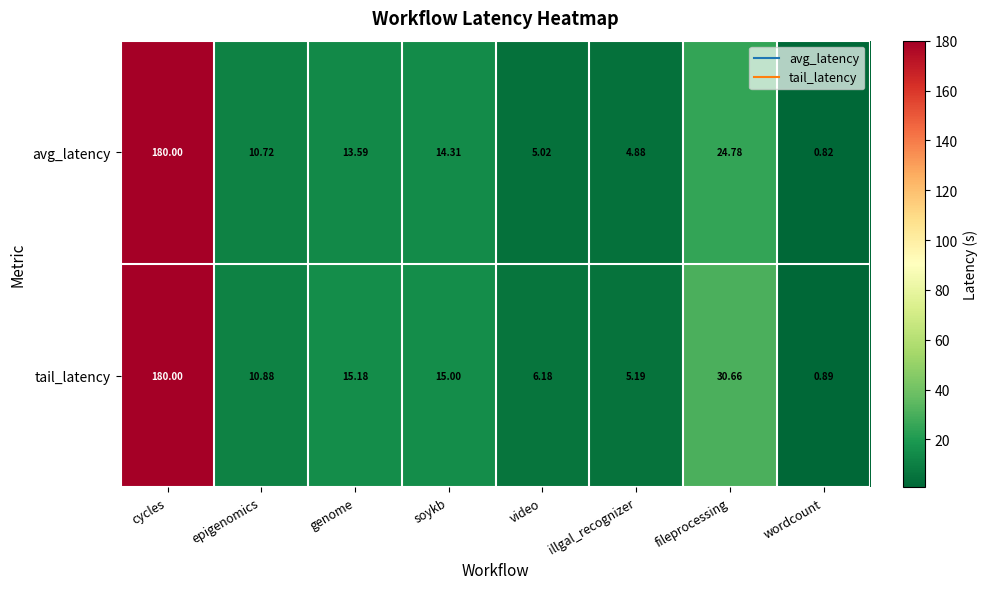

Where is tail_latency nearest to the value 90?

fileprocessing